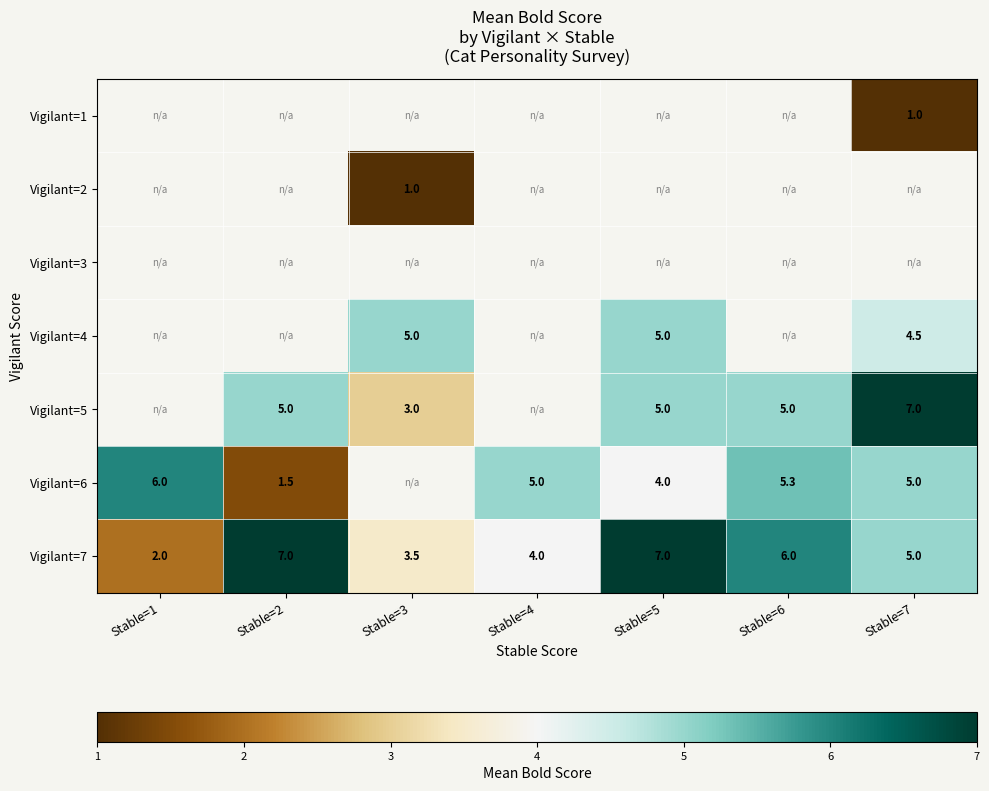

What is the difference between the Vigilant=5 values at Stable=2 and Stable=3?

2.0